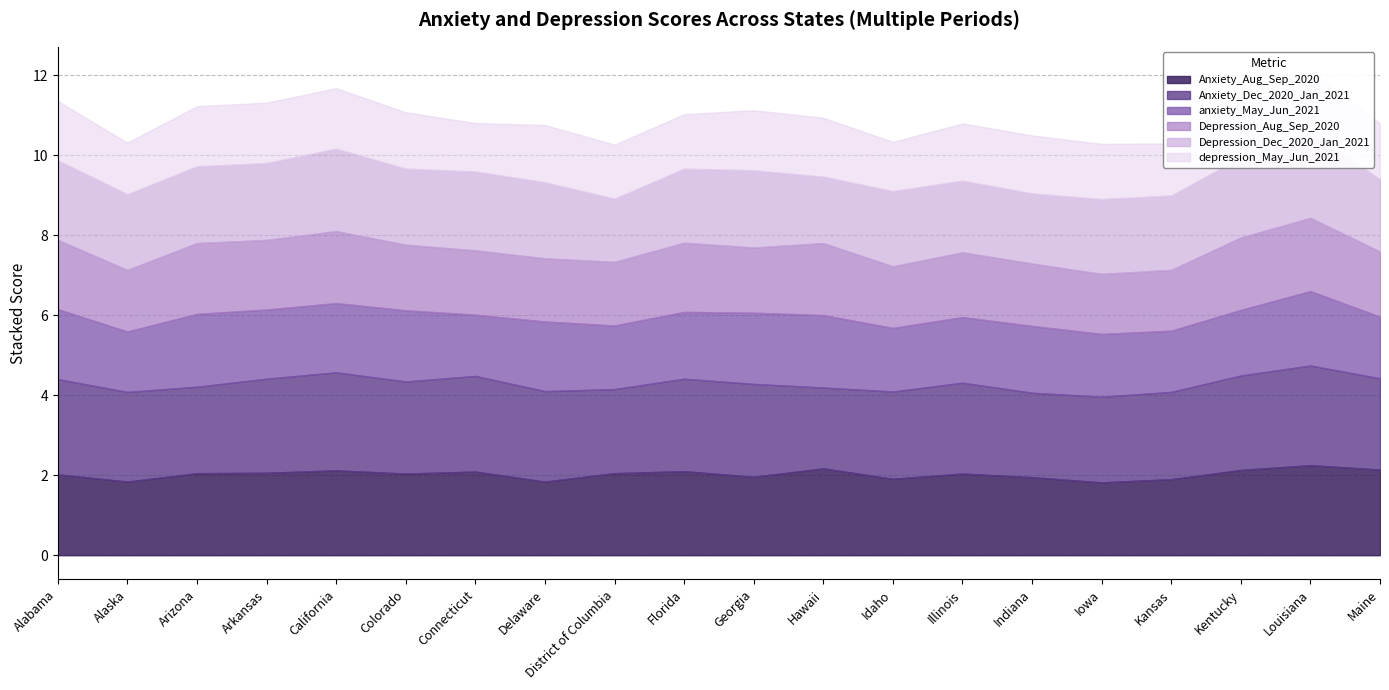

At which label is depression_May_Jun_2021 closest to 1?

Connecticut